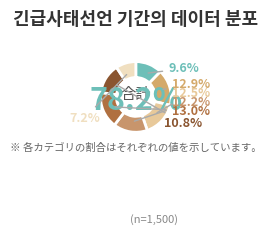

How many slices are in this pie chart?

7